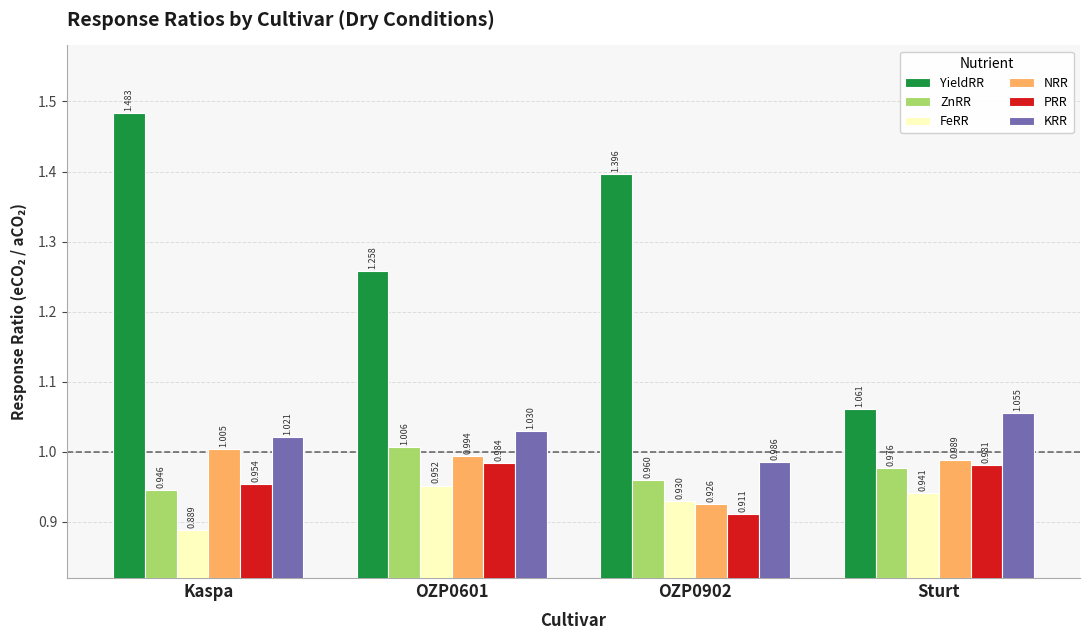

Which series has the widest spread of values?

YieldRR